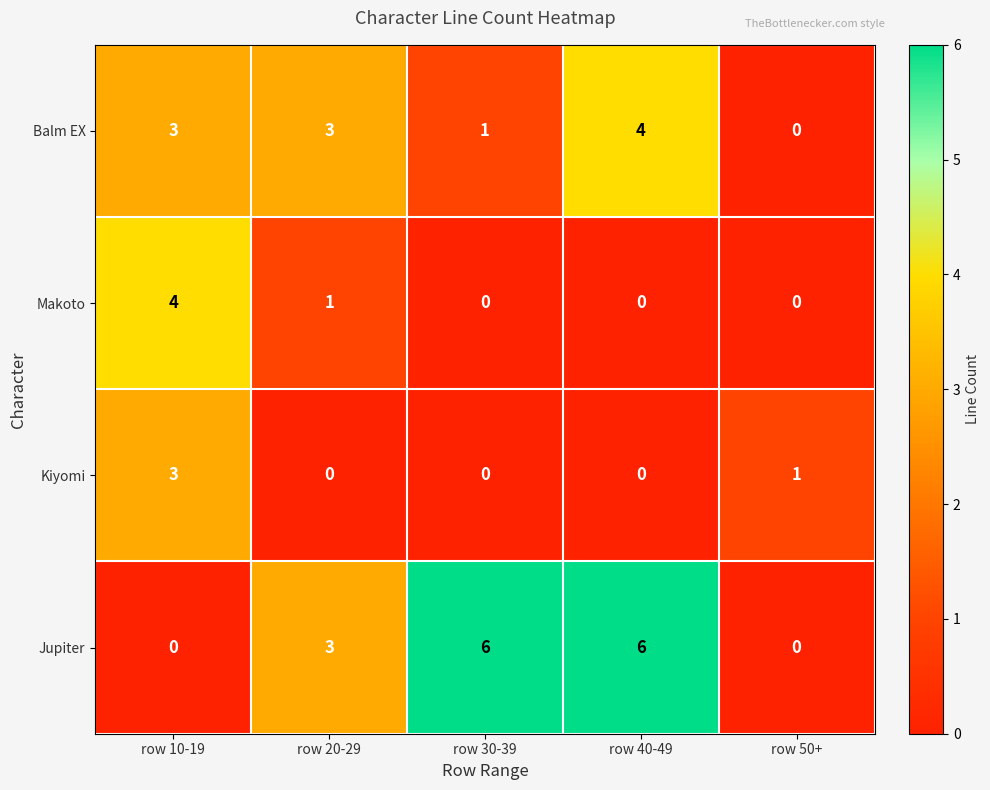

Reading right to left, extract all data points from this chart.

Balm EX: row 50+=0	row 40-49=4	row 30-39=1	row 20-29=3	row 10-19=3
Makoto: row 50+=0	row 40-49=0	row 30-39=0	row 20-29=1	row 10-19=4
Kiyomi: row 50+=1	row 40-49=0	row 30-39=0	row 20-29=0	row 10-19=3
Jupiter: row 50+=0	row 40-49=6	row 30-39=6	row 20-29=3	row 10-19=0